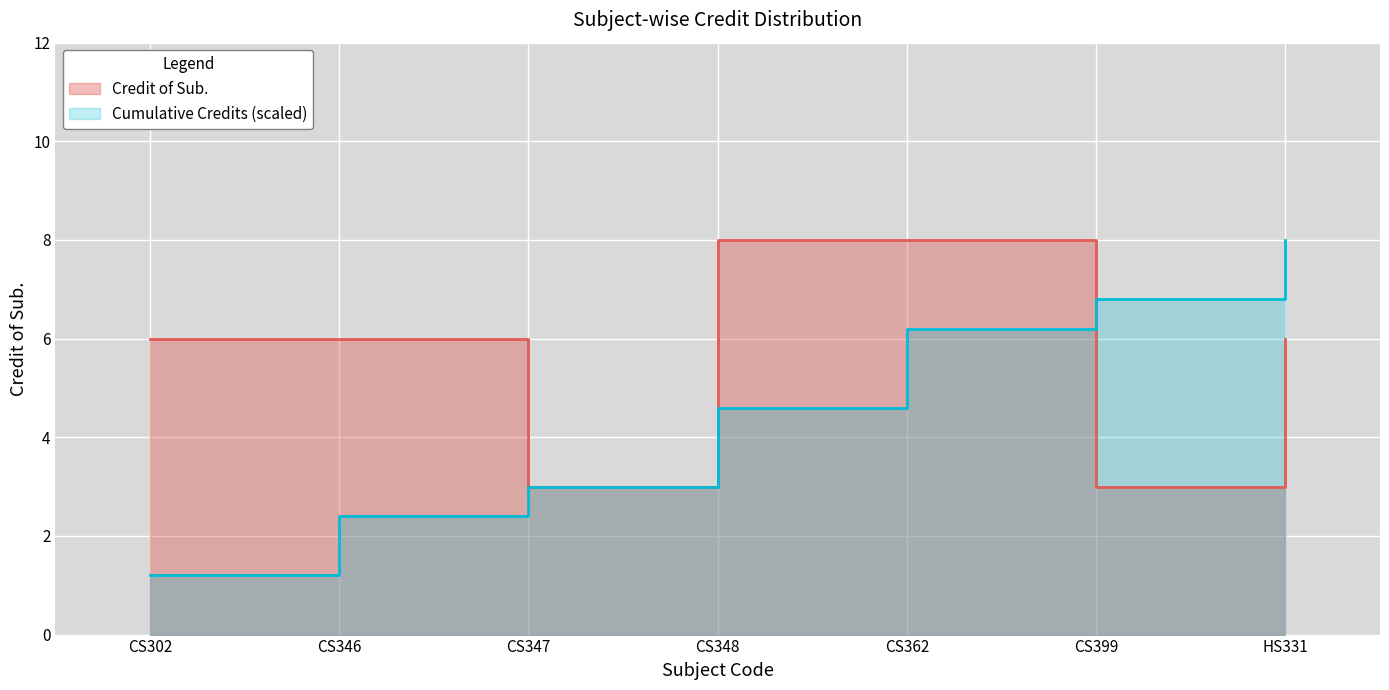

True or false: the data has more than 2 interior local peaks.

False